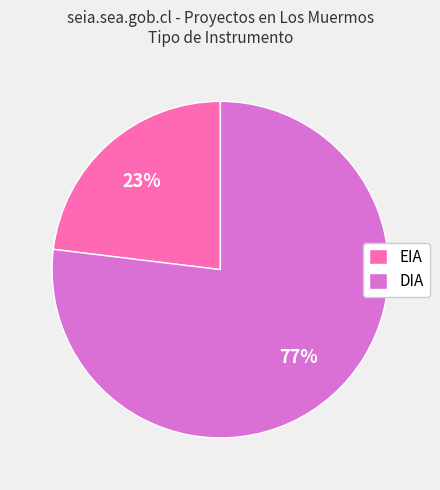

Which has a higher value, EIA or DIA?

DIA